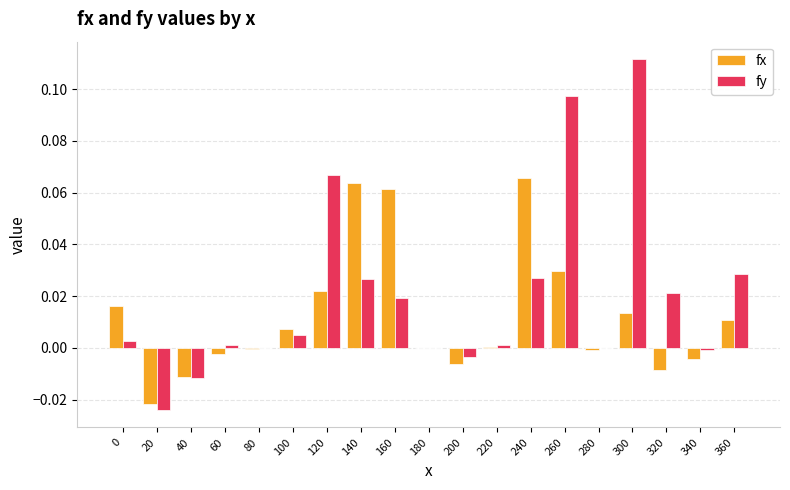

Is it true that fx equals 0.0 at 360?

True